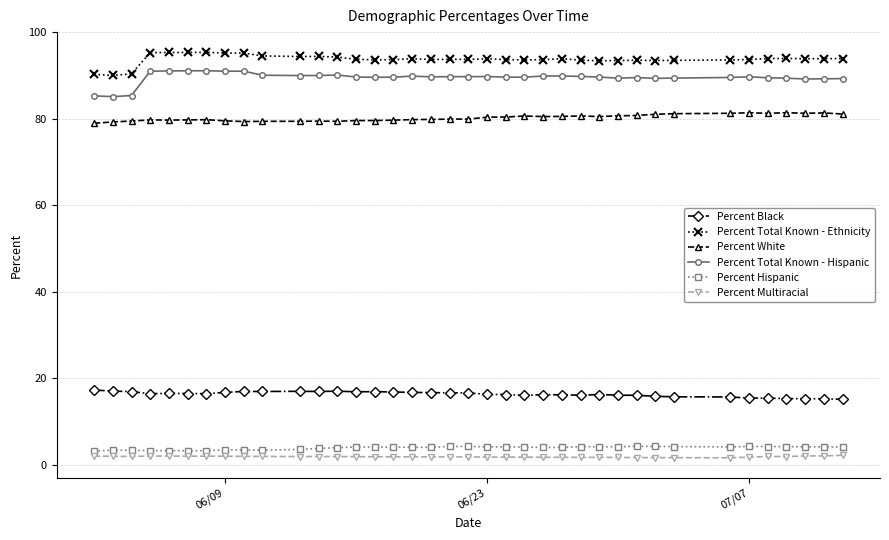

What is the value of the Percent Hispanic point at the 1st from the left?

3.2